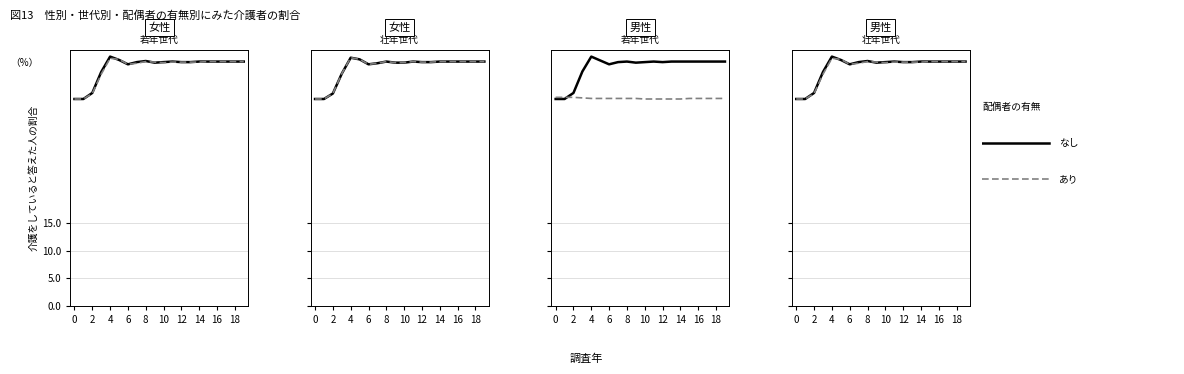

What is the sum of the なし values at 19 and 14?

88.7